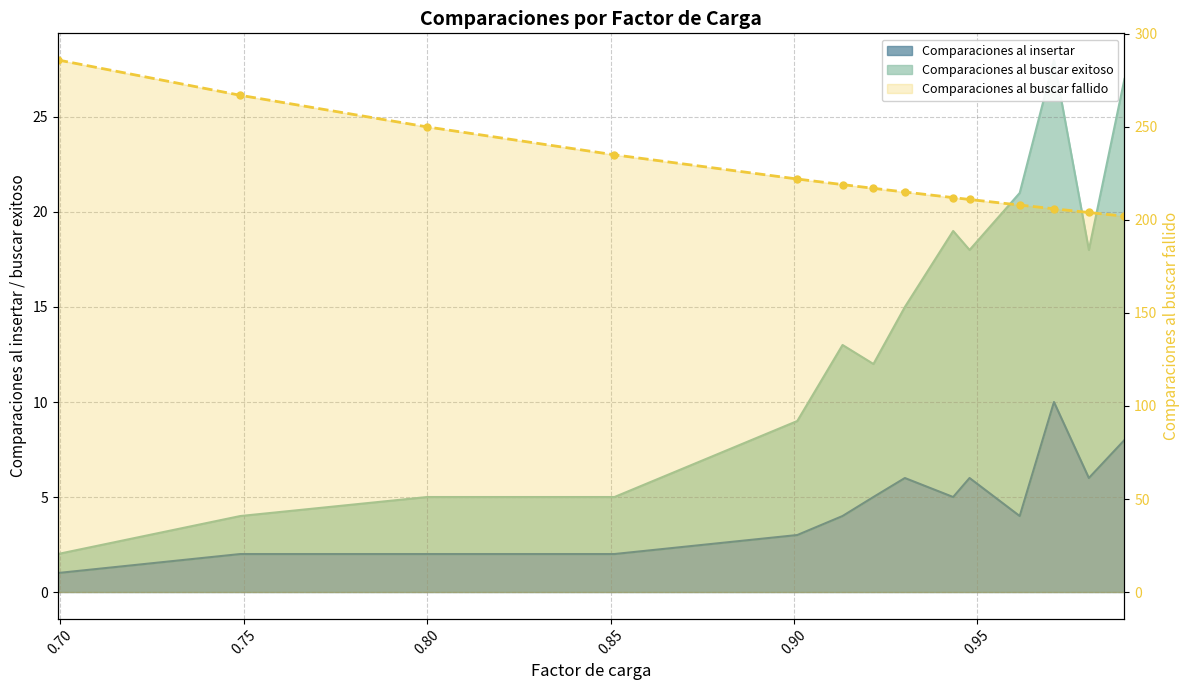

Is the value of Comparaciones al insertar at 0.98039216 greater than the value of Comparaciones al buscar exitoso at 0.9478673?

No